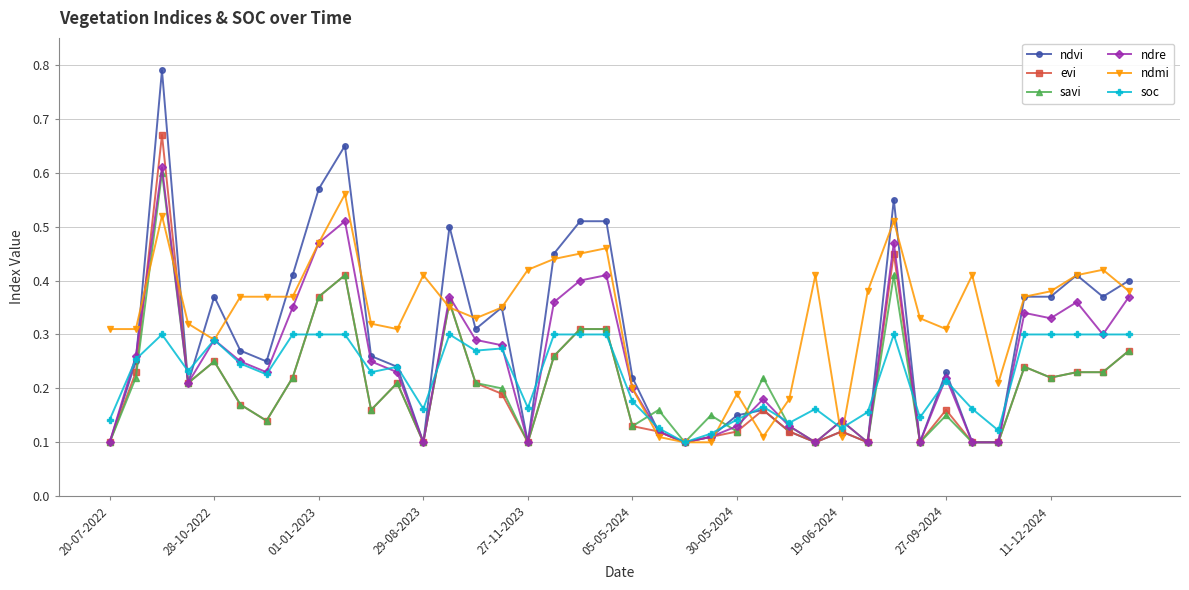

True or false: ndre has more than 0 points higher than both neighbors.

True